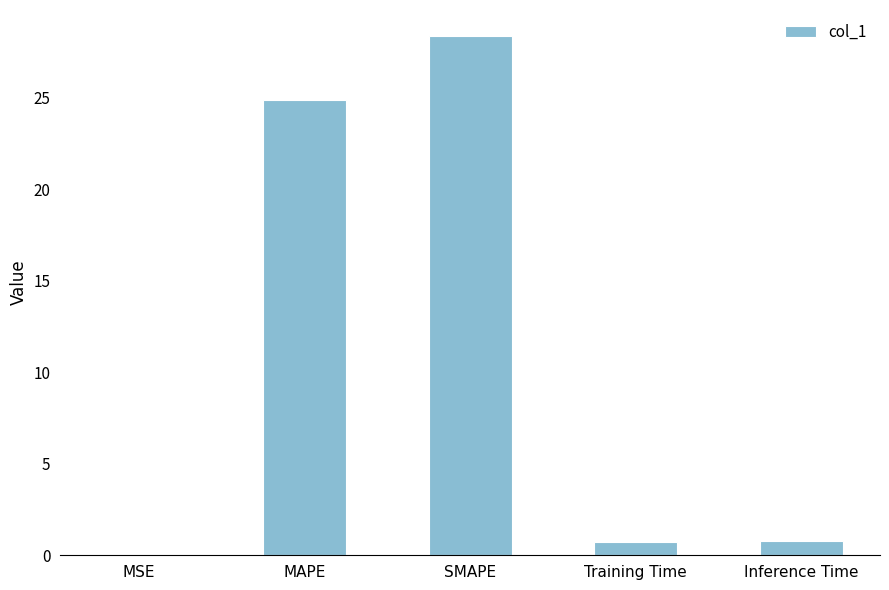

Where is the data nearest to the value 14?

MAPE